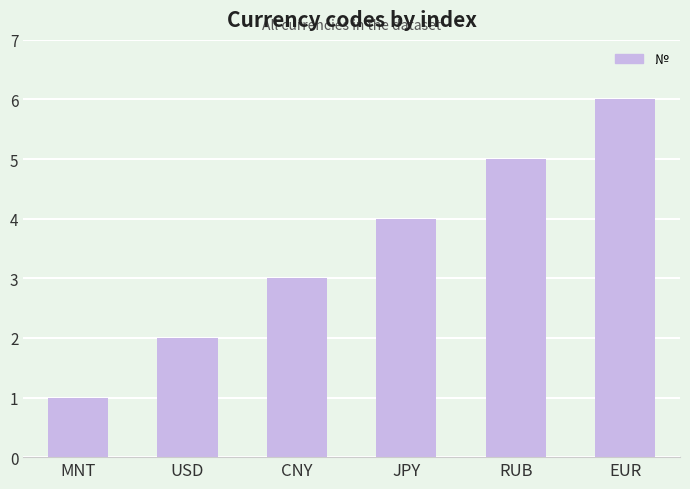

What is the label of the 3rd bar from the left?

CNY